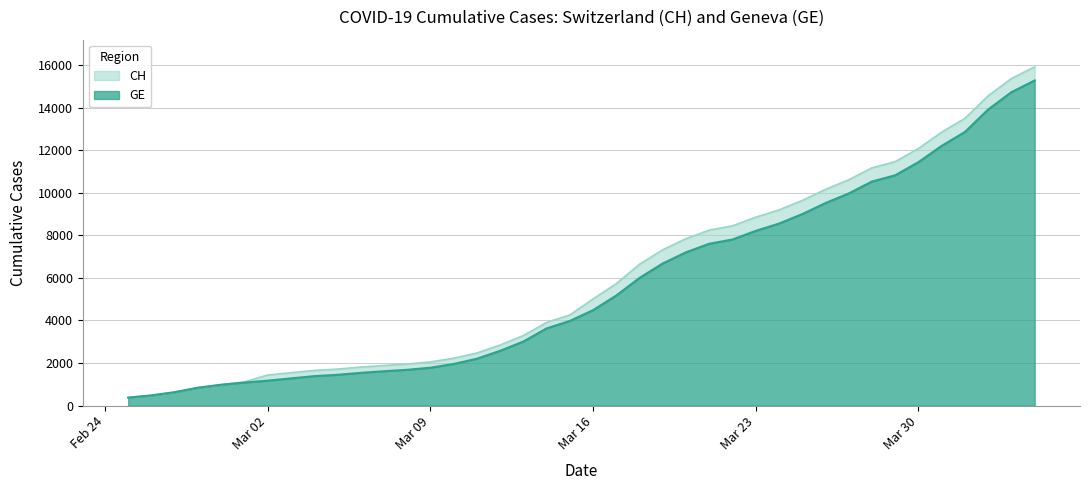

What is the maximum value for GE?

15284